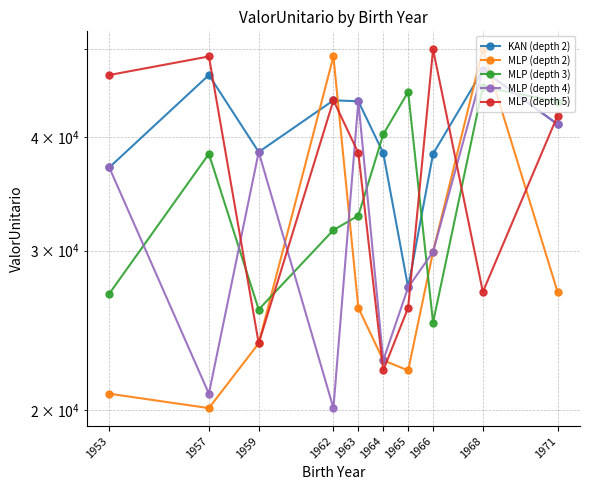

Is this an area chart (filled region under the line)?

No